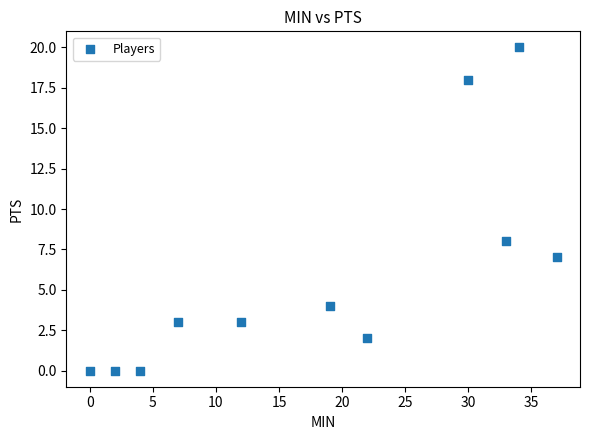

What is the average Y value?

6